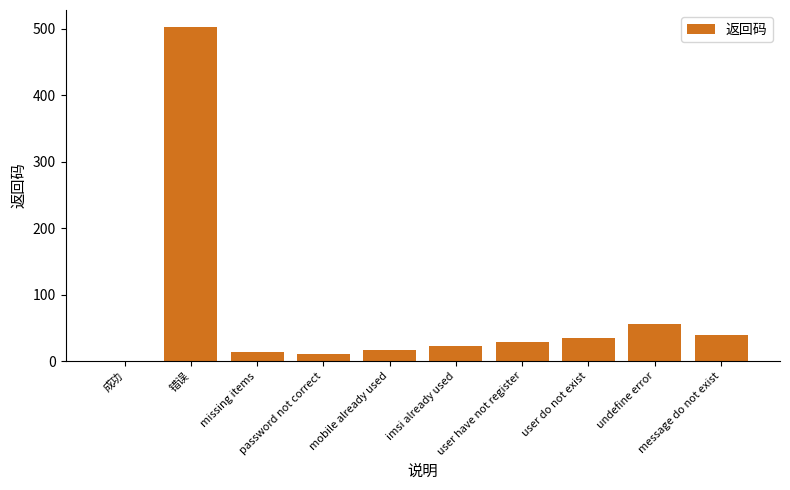

What is the maximum value shown in the chart?

503